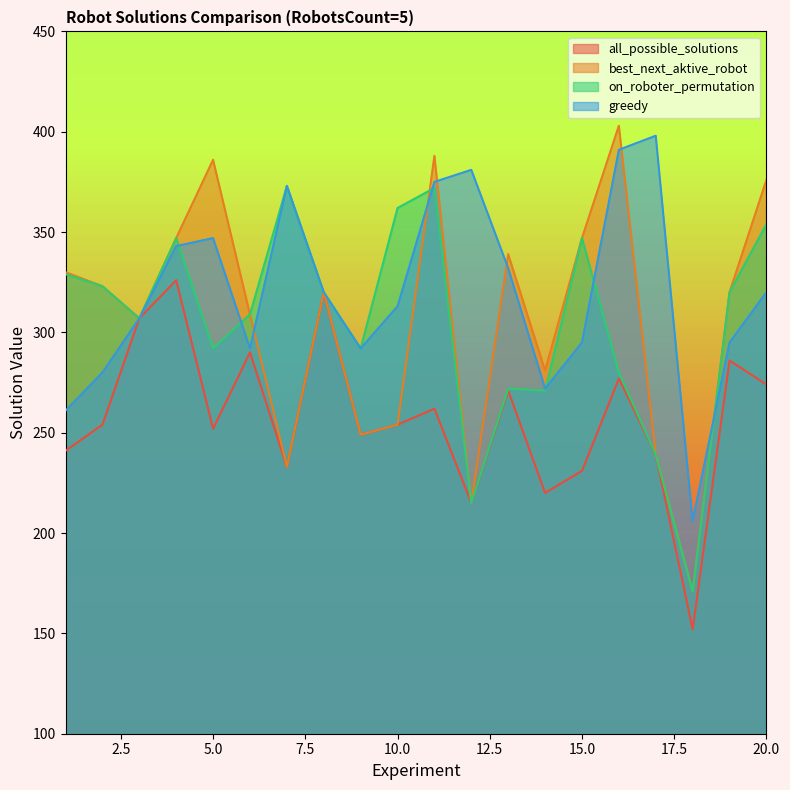

Rank the categories by greedy value from lowest to highest.

18, 1, 14, 2, 6, 9, 15, 19, 3, 10, 8, 20, 13, 4, 5, 7, 11, 12, 16, 17